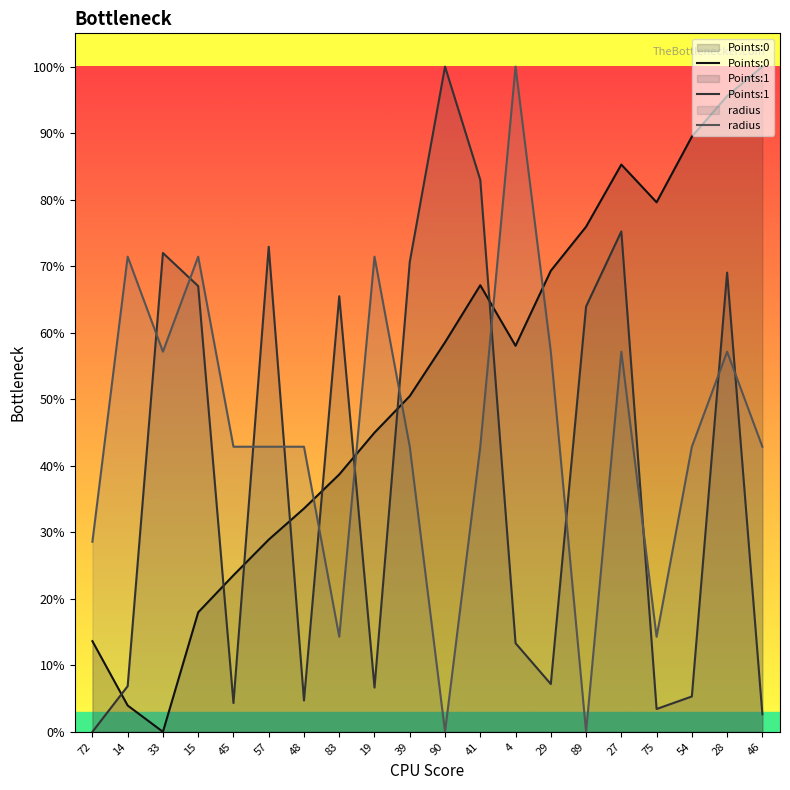

Rank the series at 41 from lowest to highest value.

radius, Points:0, Points:1